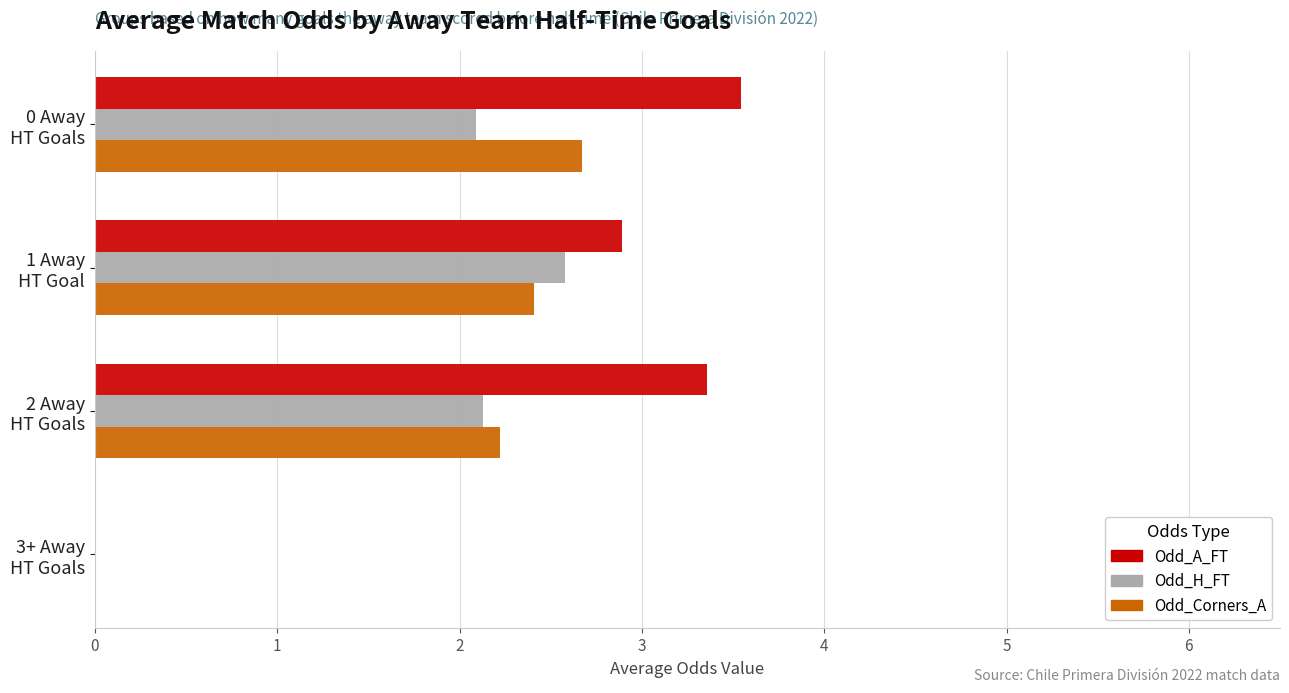

What is the greatest value displayed?

3.5